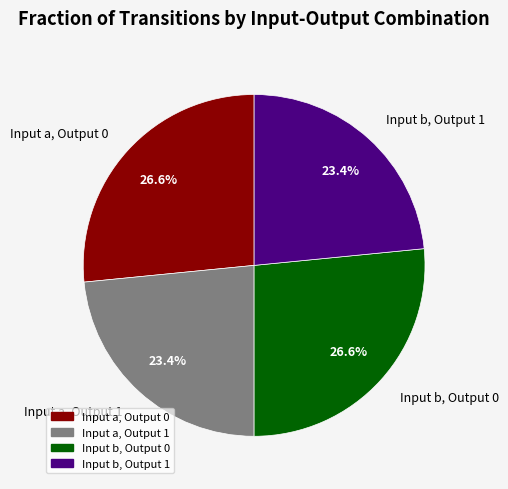

Does Input a, Output 1 represent more than half of the total?

No